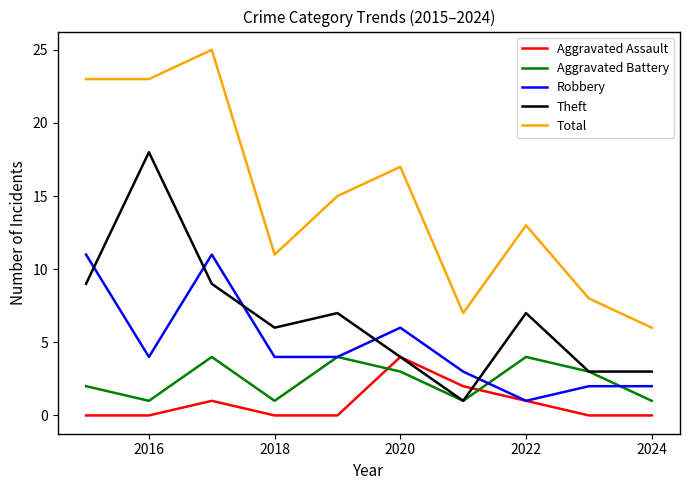

Is this an area chart (filled region under the line)?

No